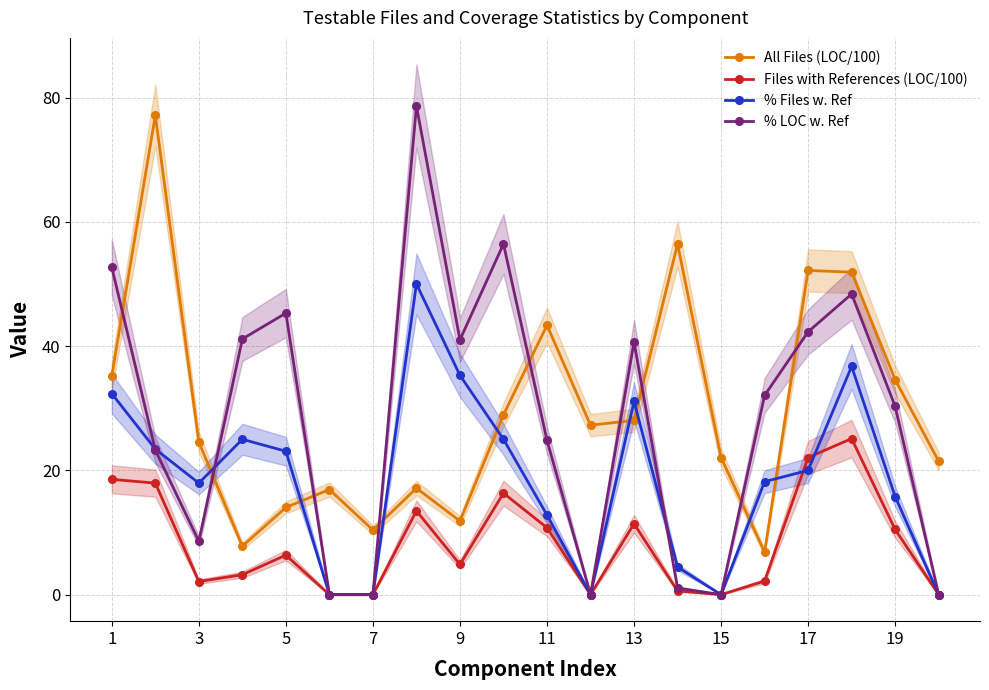

True or false: % LOC w. Ref and All Files (LOC/100) intersect in this chart.

True